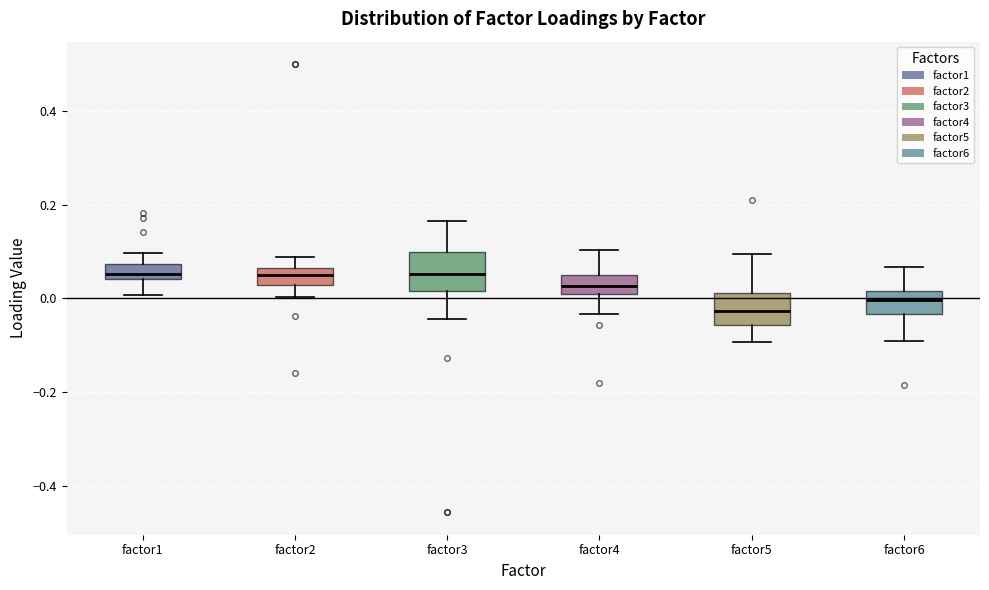

Reading left to right, transcribe this box plot: for each box, give where its median line is, the range the box spans, and where its two whiskers end, as read against the y-axis. The values are not printed on the chart, so give them approximately, as read against the axis.

factor1: median 0.06, box 0.04 to 0.08, whiskers 0.00 to 0.10
factor2: median 0.04, box 0.02 to 0.06, whiskers 0.00 to 0.08
factor3: median 0.06, box 0.02 to 0.10, whiskers -0.04 to 0.16
factor4: median 0.02 (inside the box), box 0.02 to 0.06, whiskers -0.04 to 0.10
factor5: median -0.02, box -0.06 to 0.02, whiskers -0.10 to 0.10
factor6: median 0.00, box -0.04 to 0.02, whiskers -0.10 to 0.06